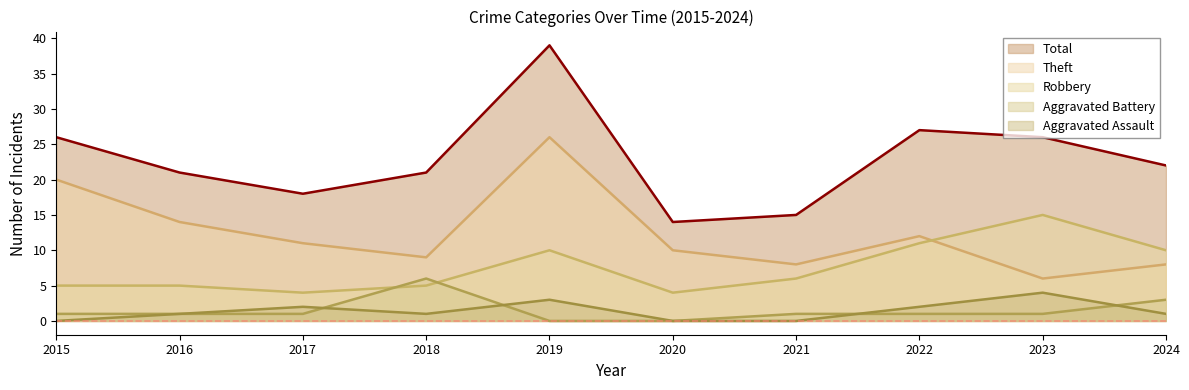

Is the value of Robbery at 2019 greater than the value of Aggravated Battery at 2023?

Yes